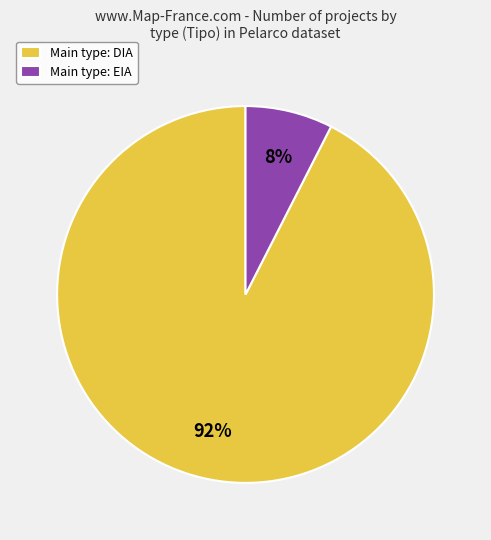

Which has a higher value, Main type: DIA or Main type: EIA?

Main type: DIA